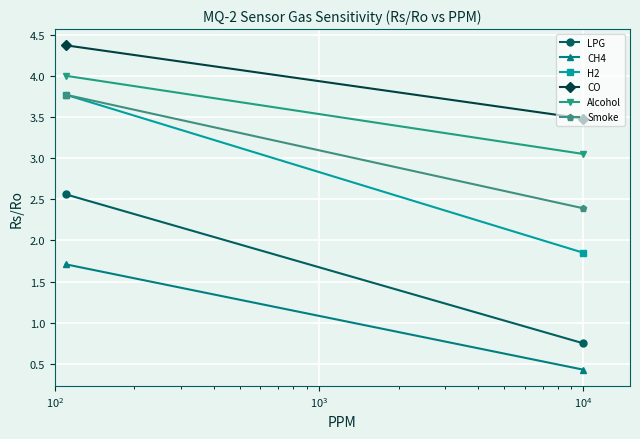

What are all the series names shown in the legend?

LPG, CH4, H2, CO, Alcohol, Smoke